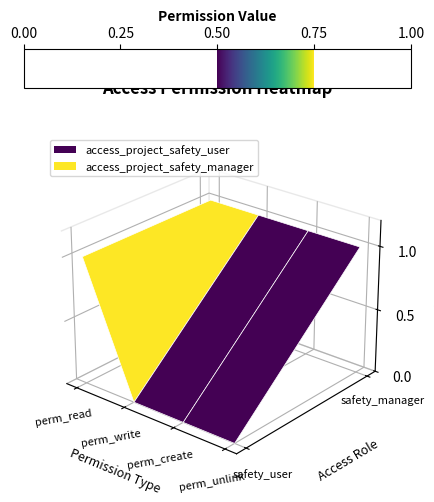

At perm_create, list the series in order from largest to smallest.

access_project_safety_manager, access_project_safety_user